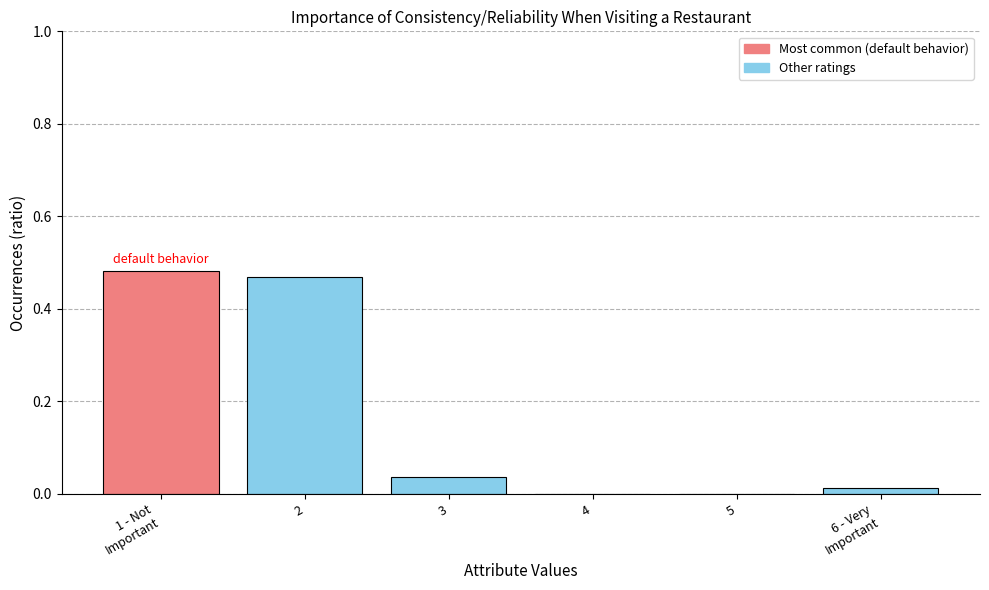

What is the sum of all values?

1.0